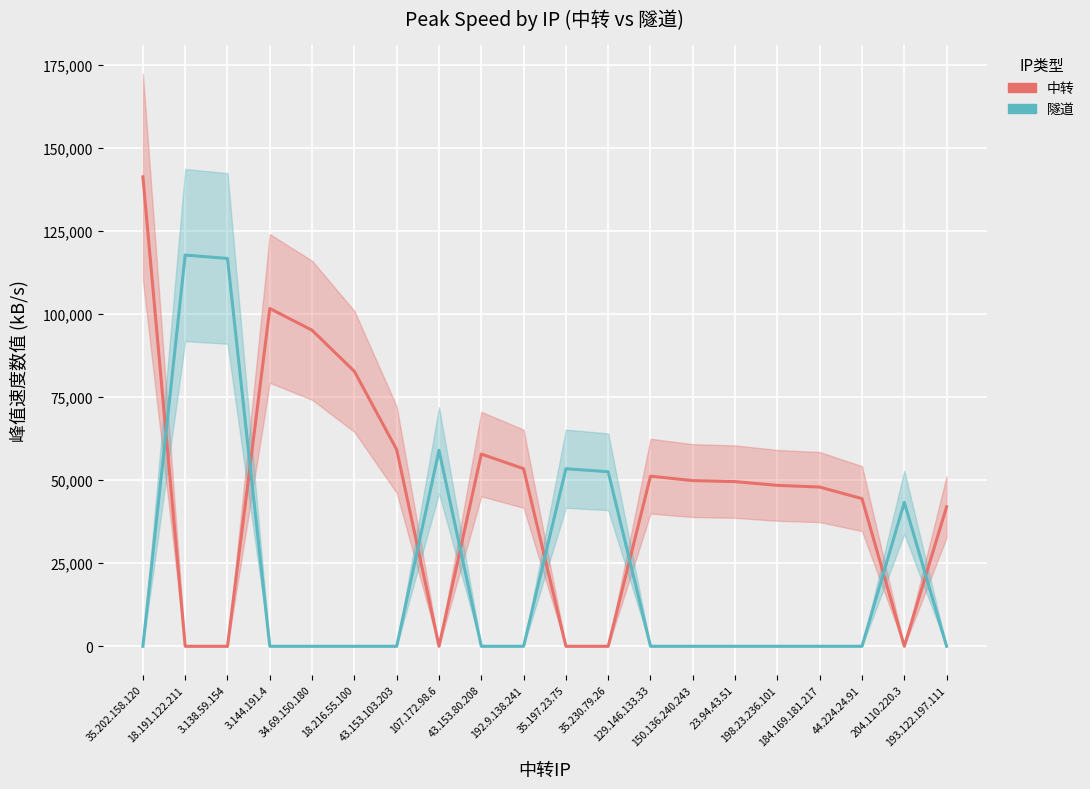

Which series has the widest spread of values?

中转